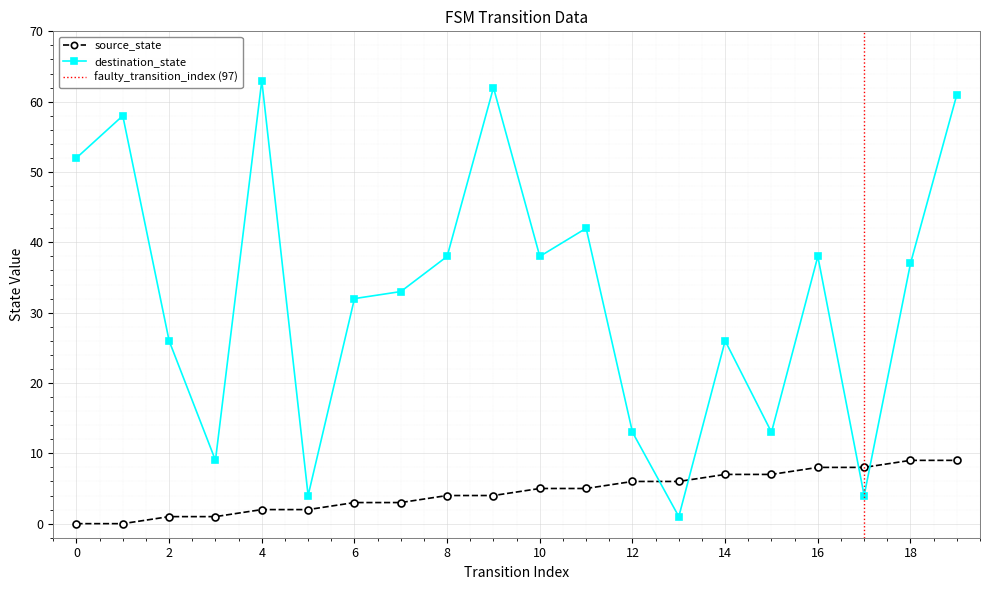

List the series in order of their overall mean, highest first.

destination_state, source_state